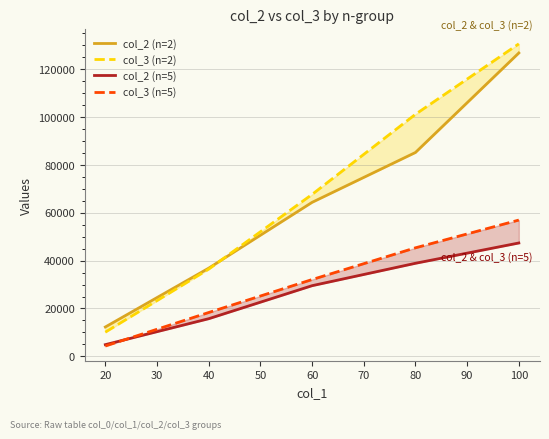

True or false: col_3 (n=5) and col_3 (n=2) intersect in this chart.

False